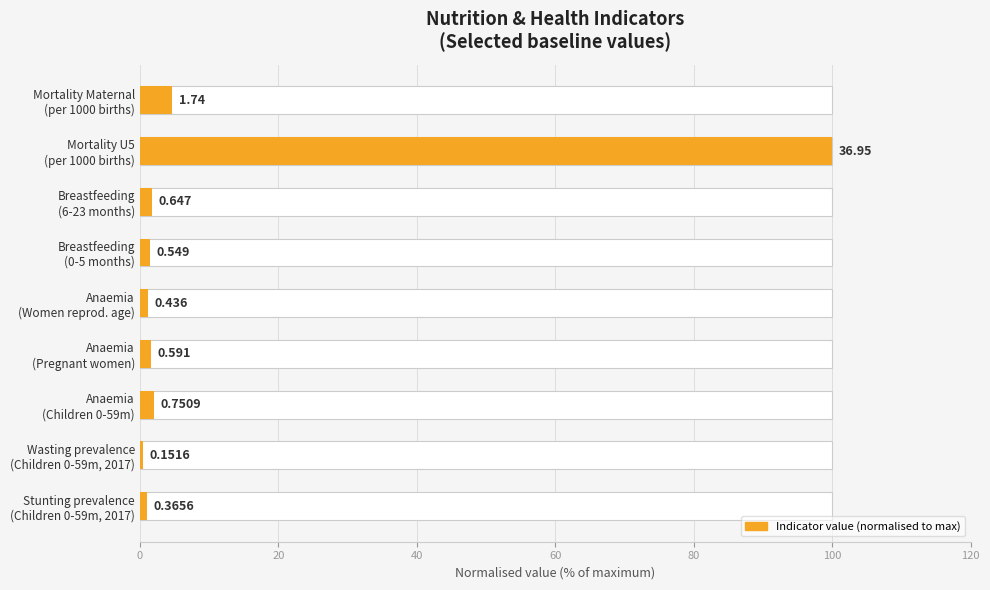

Which has a higher value, Breastfeeding (6-23 months) or Stunting prevalence (Children 0-59m, 2017)?

Breastfeeding (6-23 months)